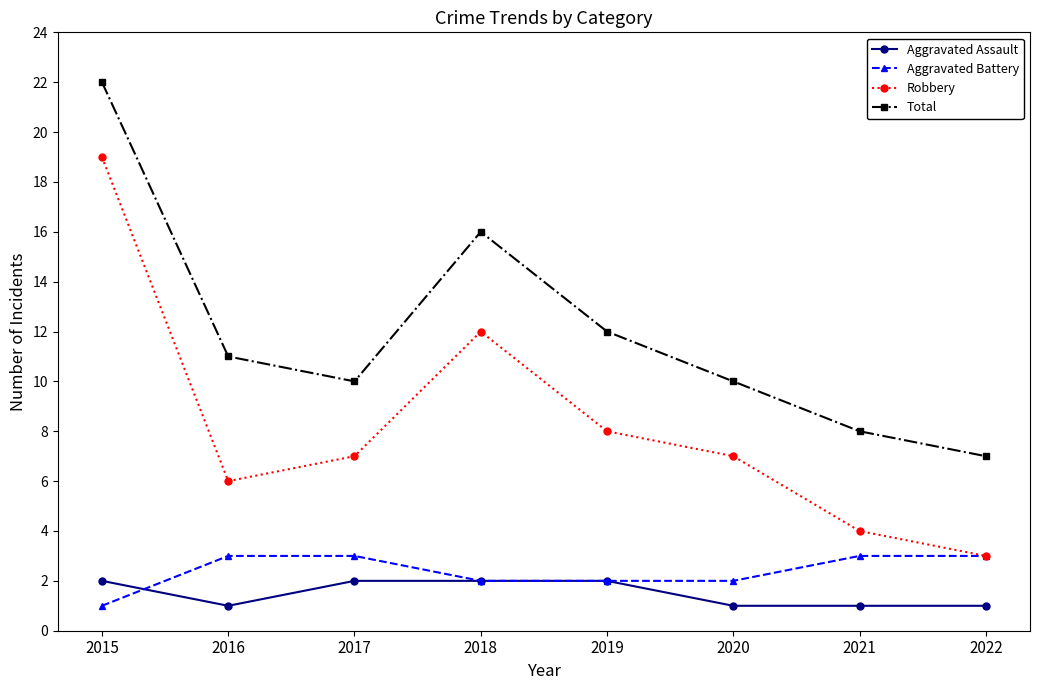

What is the difference between the maximum and minimum values in the Total series?

15